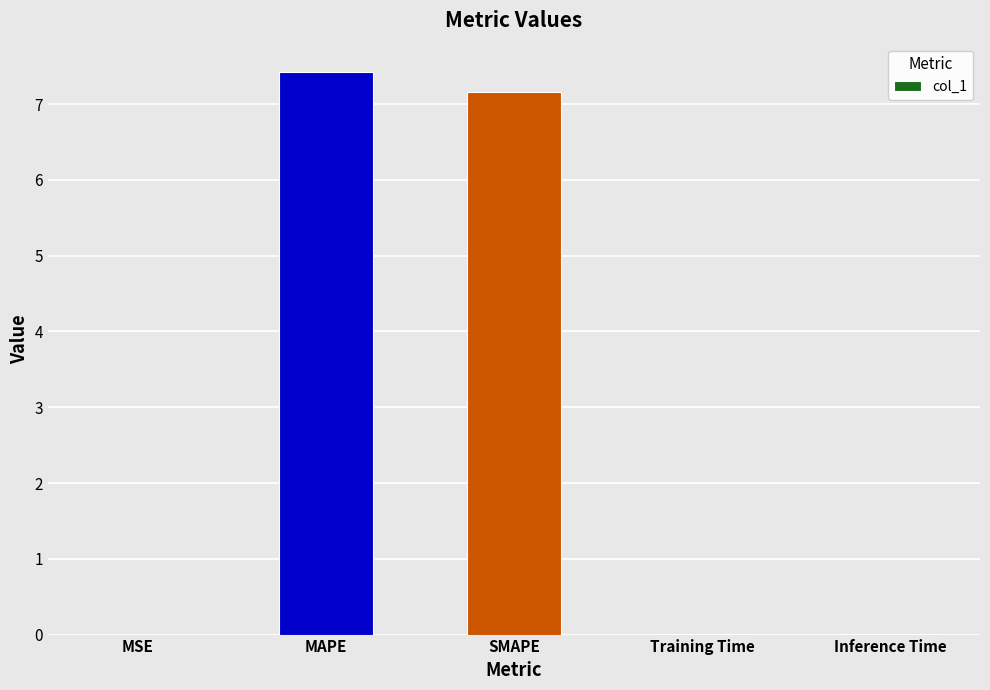

Is it true that the value at Training Time is 0.0?

True